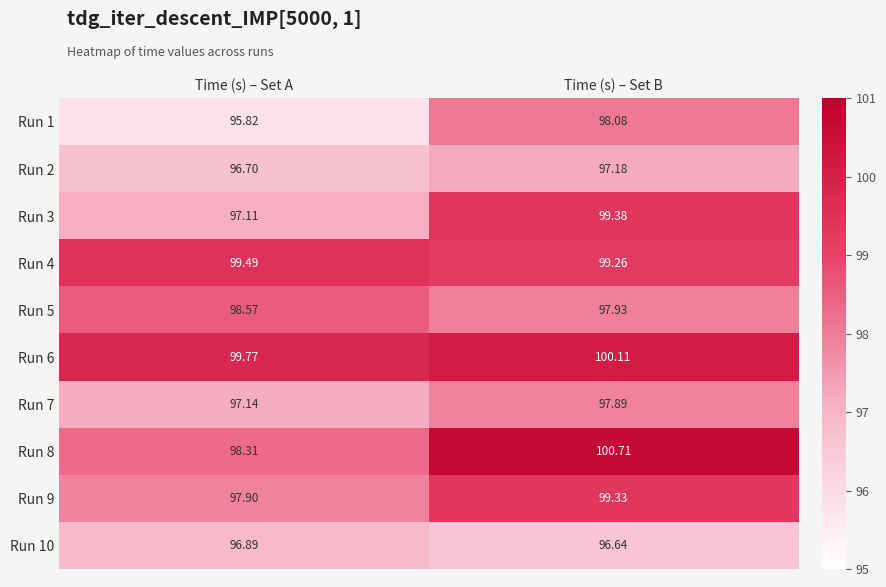

List the labels in order of Run 5 value, largest first.

Time (s) – Set A, Time (s) – Set B